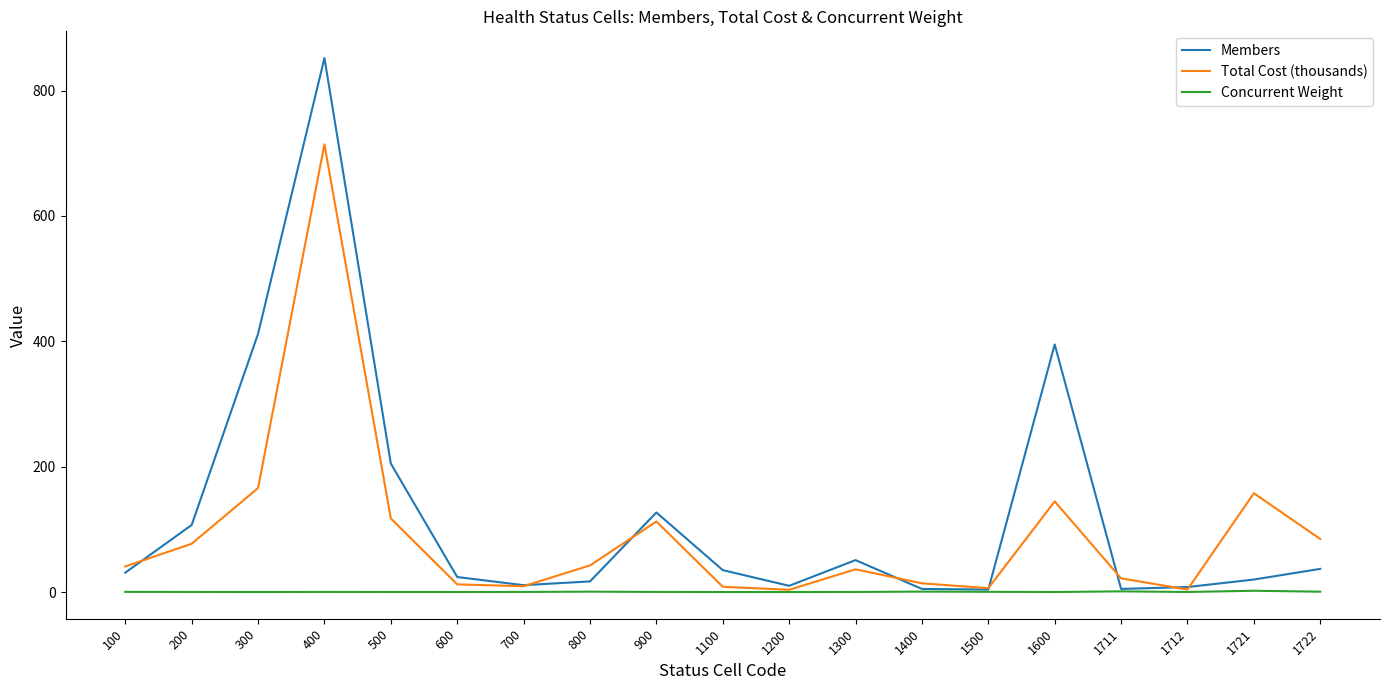

Between 500 and 900, which series saw the biggest shift?

Members